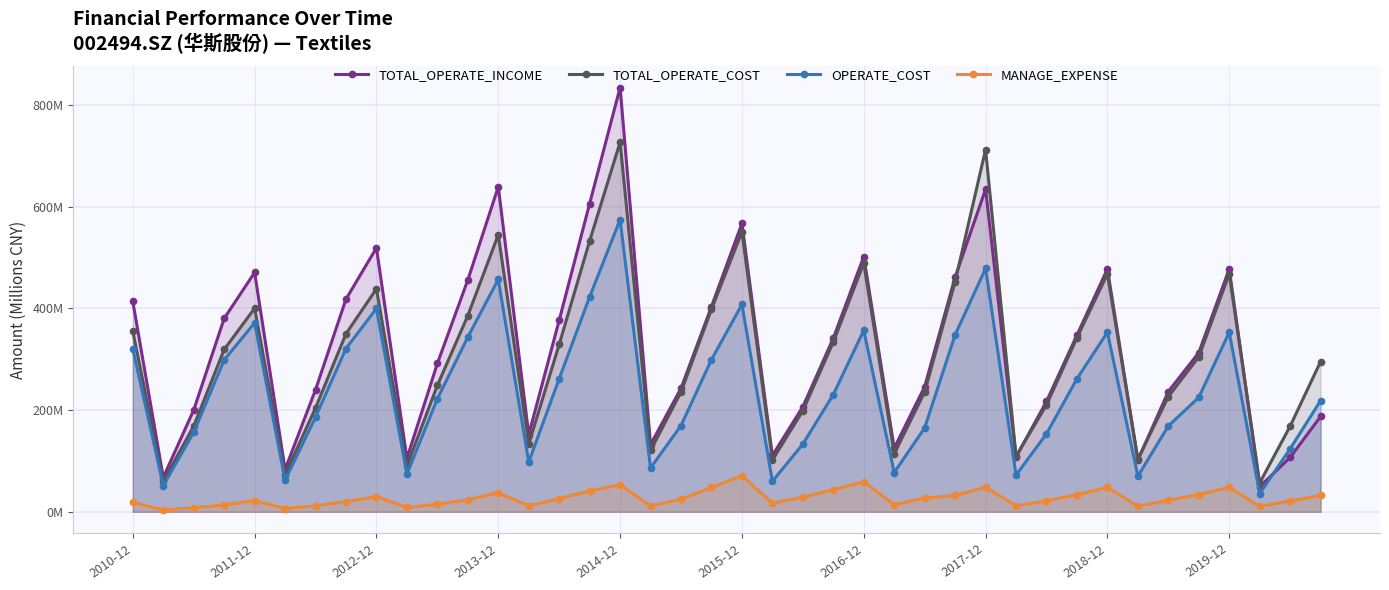

What is the spread (max minus min) of values at 23?

297.6